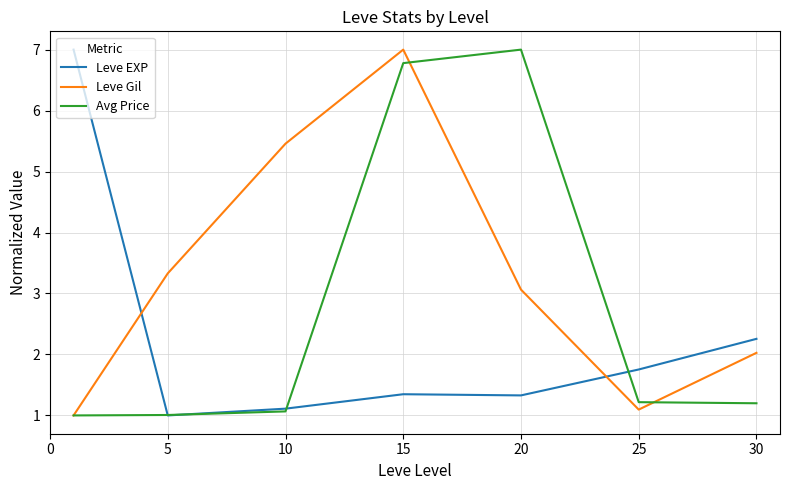

What is the maximum value shown in the chart?

7.0